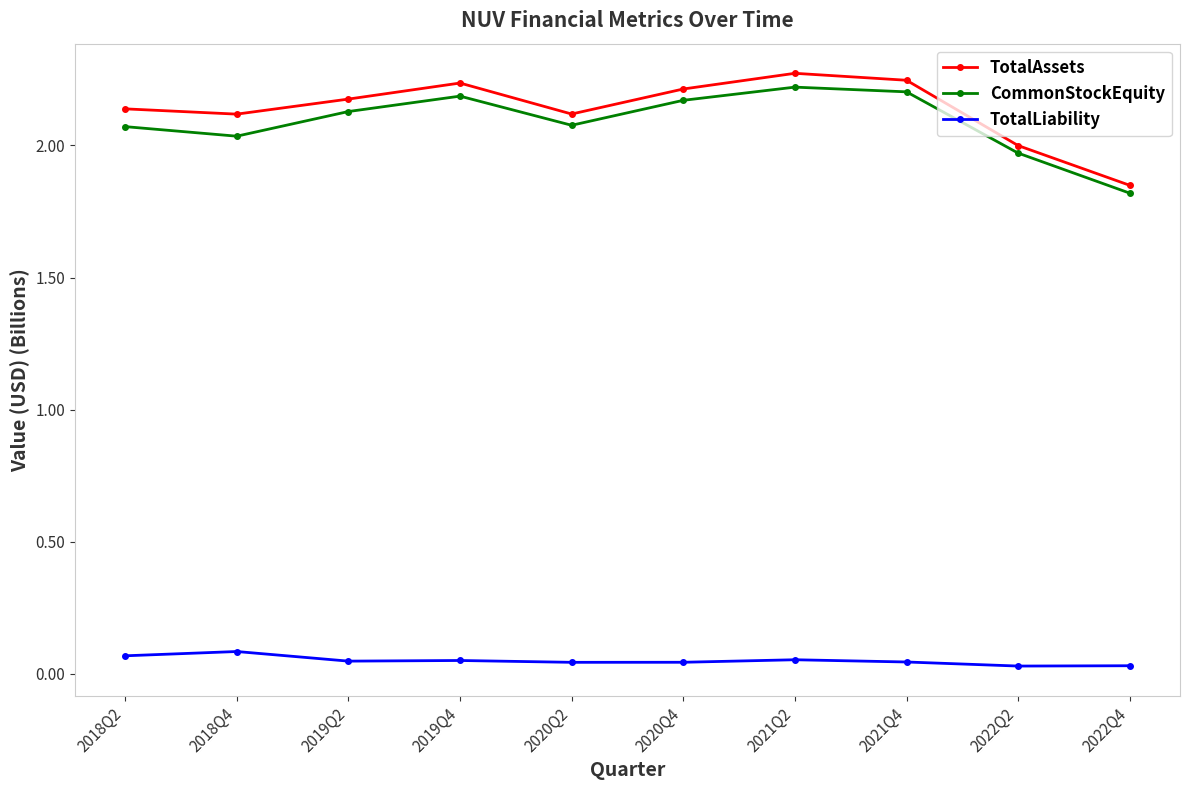

How many values in the CommonStockEquity series are below 2?

2